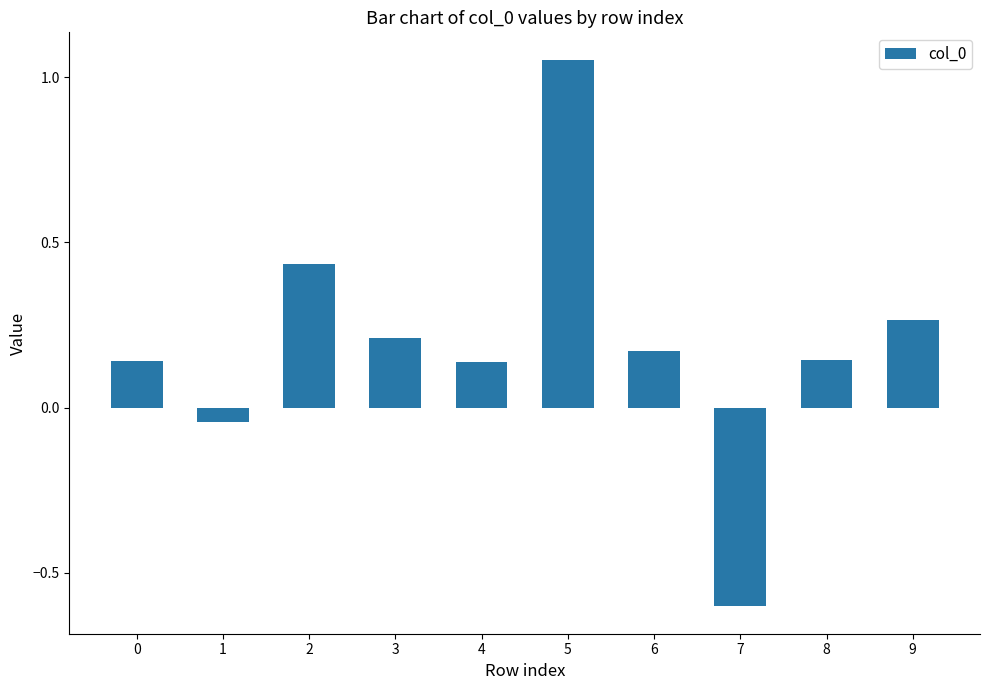

Between 9 and 0, which is larger?

9